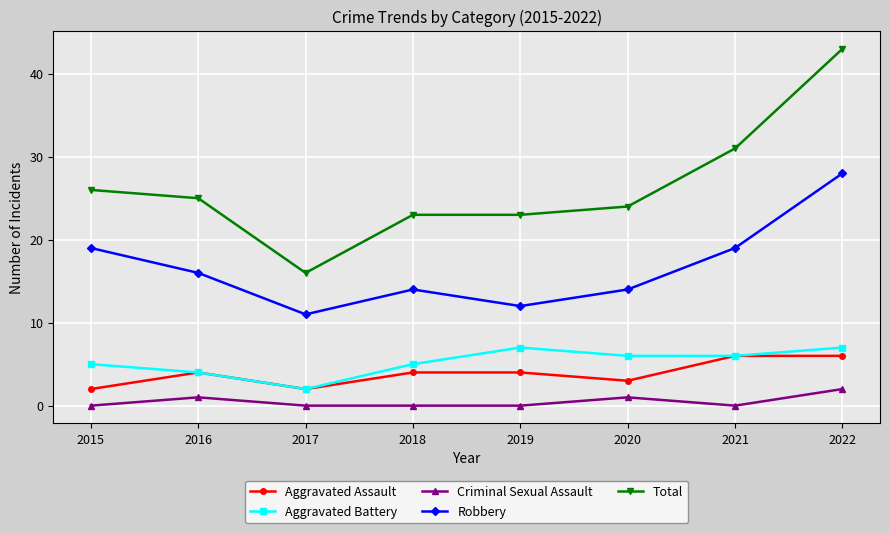

Is this an area chart (filled region under the line)?

No